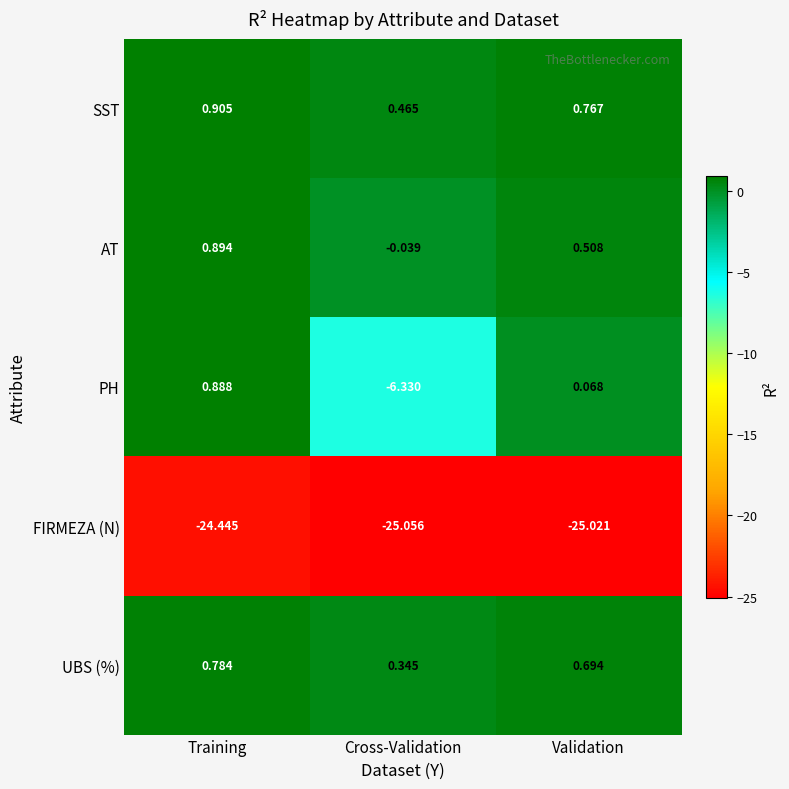

Which series has the widest spread of values?

PH